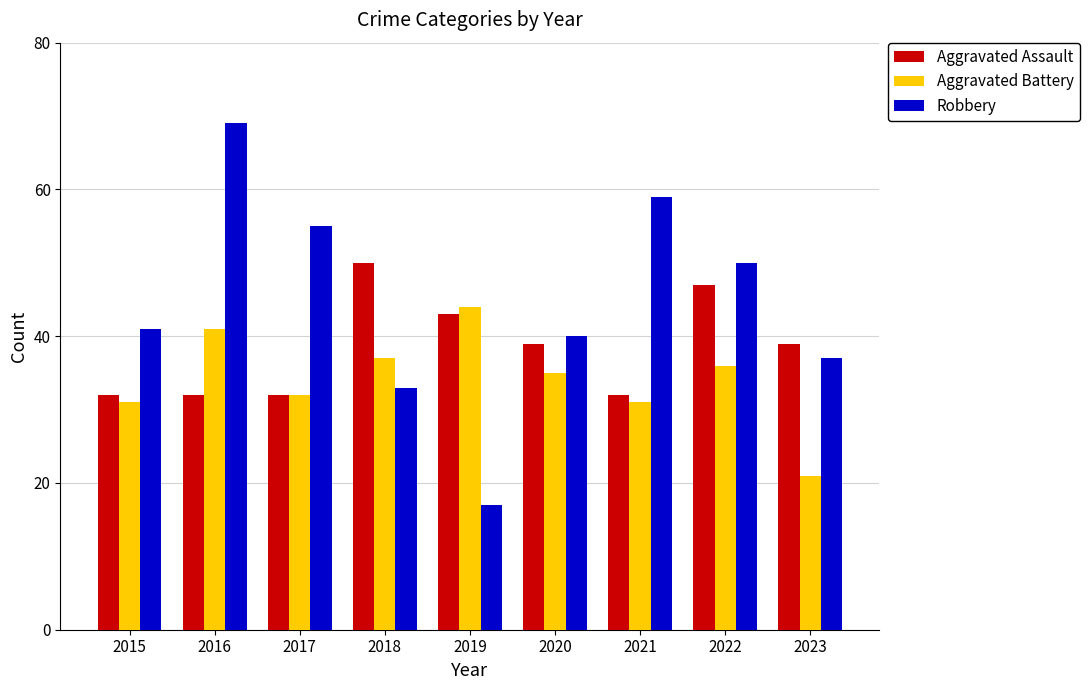

Reading right to left, list all the values displayed in this chart.

Aggravated Assault: 2023=39	2022=47	2021=32	2020=39	2019=43	2018=50	2017=32	2016=32	2015=32
Aggravated Battery: 2023=21	2022=36	2021=31	2020=35	2019=44	2018=37	2017=32	2016=41	2015=31
Robbery: 2023=37	2022=50	2021=59	2020=40	2019=17	2018=33	2017=55	2016=69	2015=41